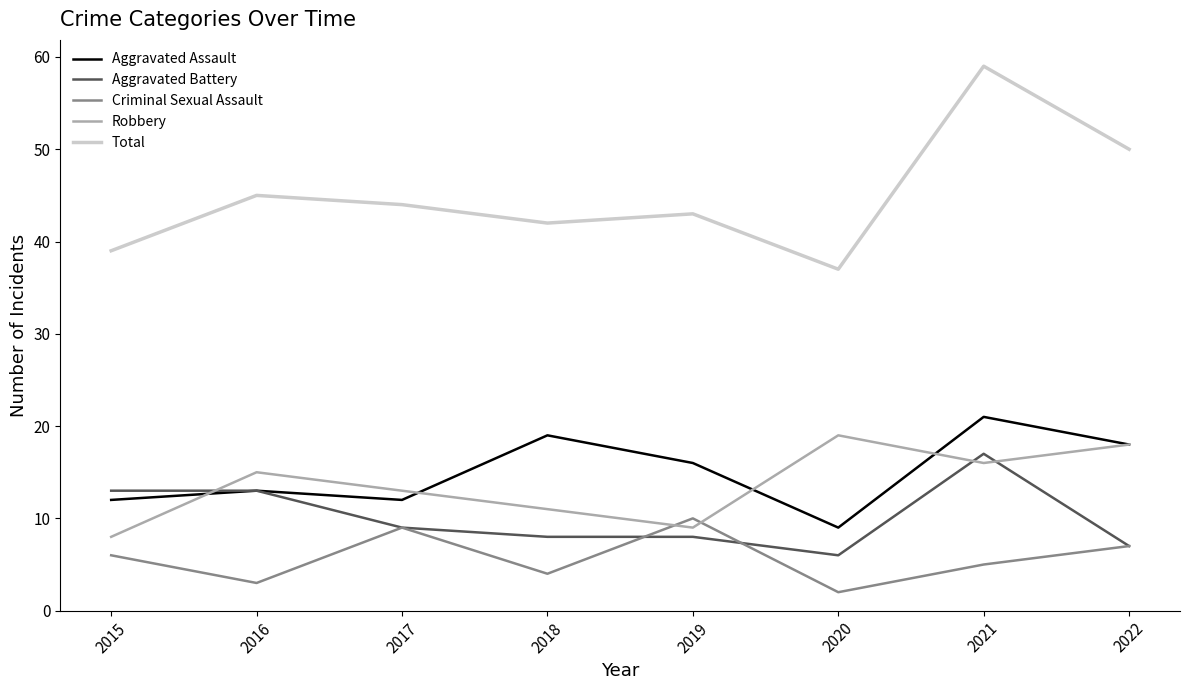

Is it true that Aggravated Battery equals 13 at 2016?

True